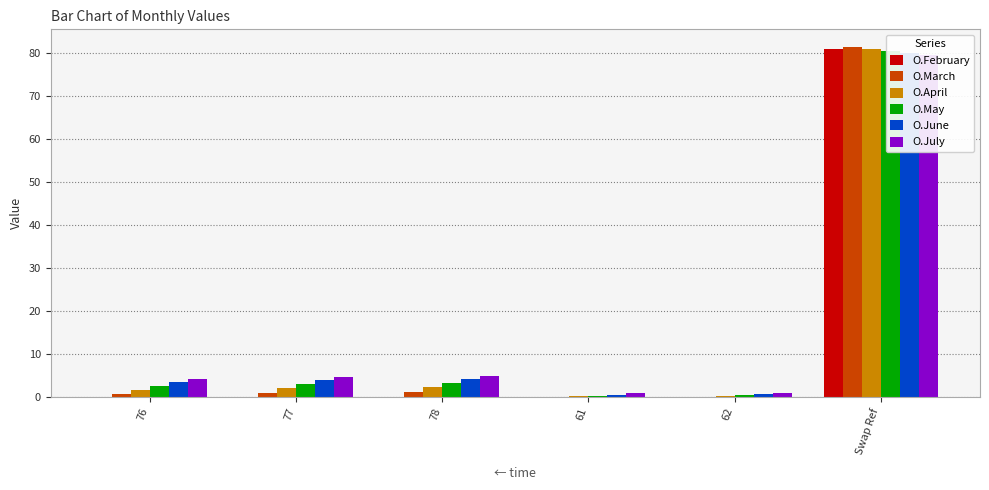

What is the maximum value for O.May?

80.6